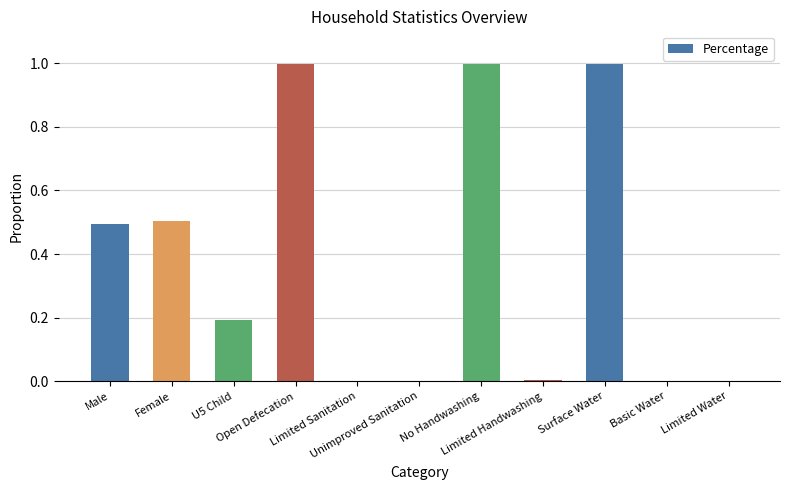

What is the sum of all values?

4.2